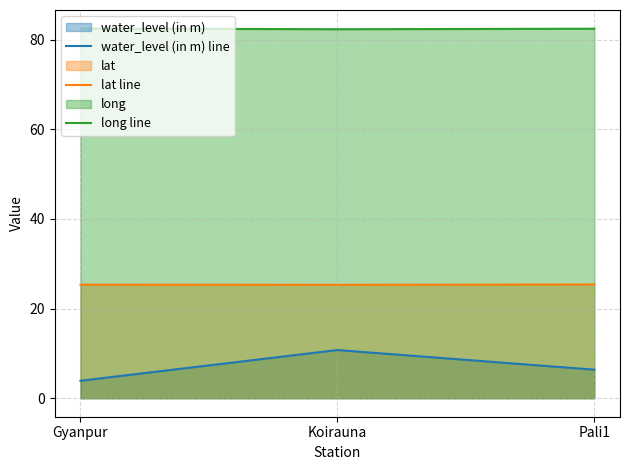

List the series in order of their peak value, lowest first.

water_level (in m) line, lat line, long line